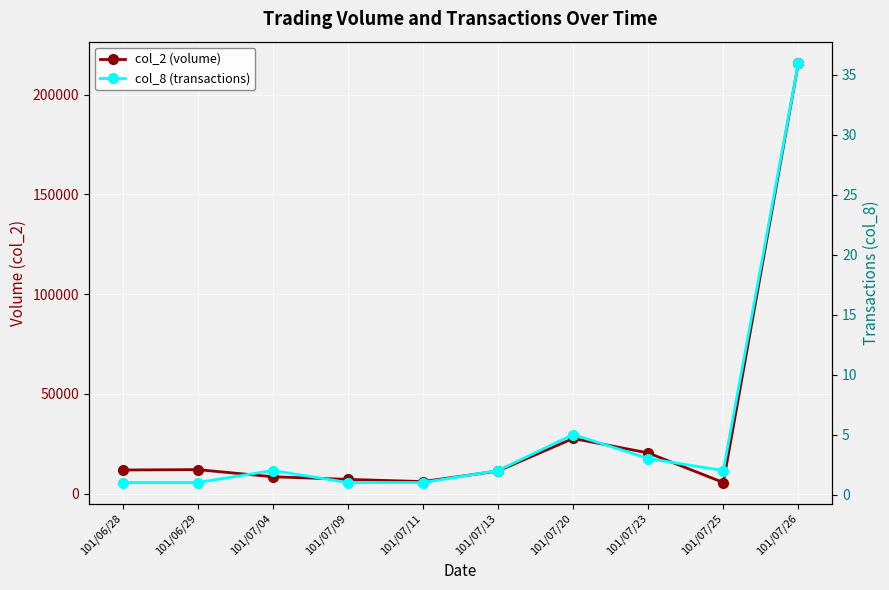

True or false: col_8 (transactions) and col_2 (volume) intersect in this chart.

False